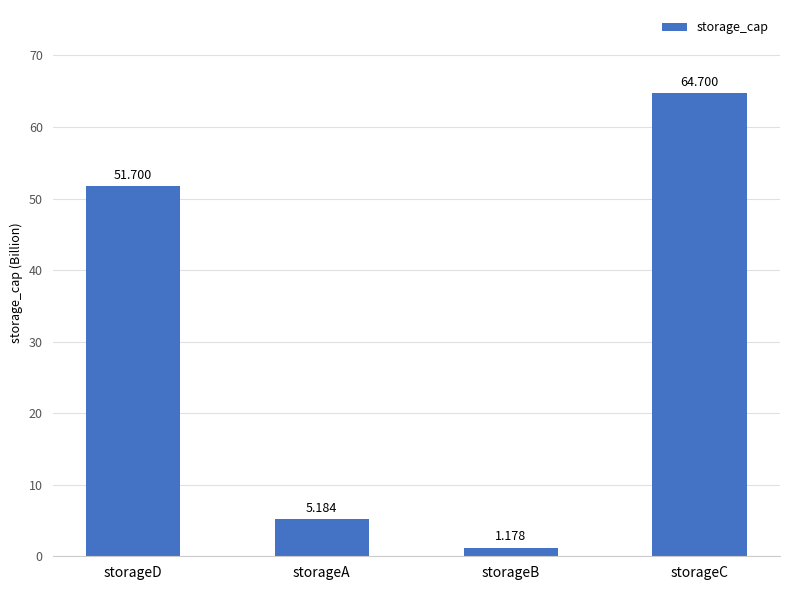

What is the value of the 4th bar from the left?

64700000000